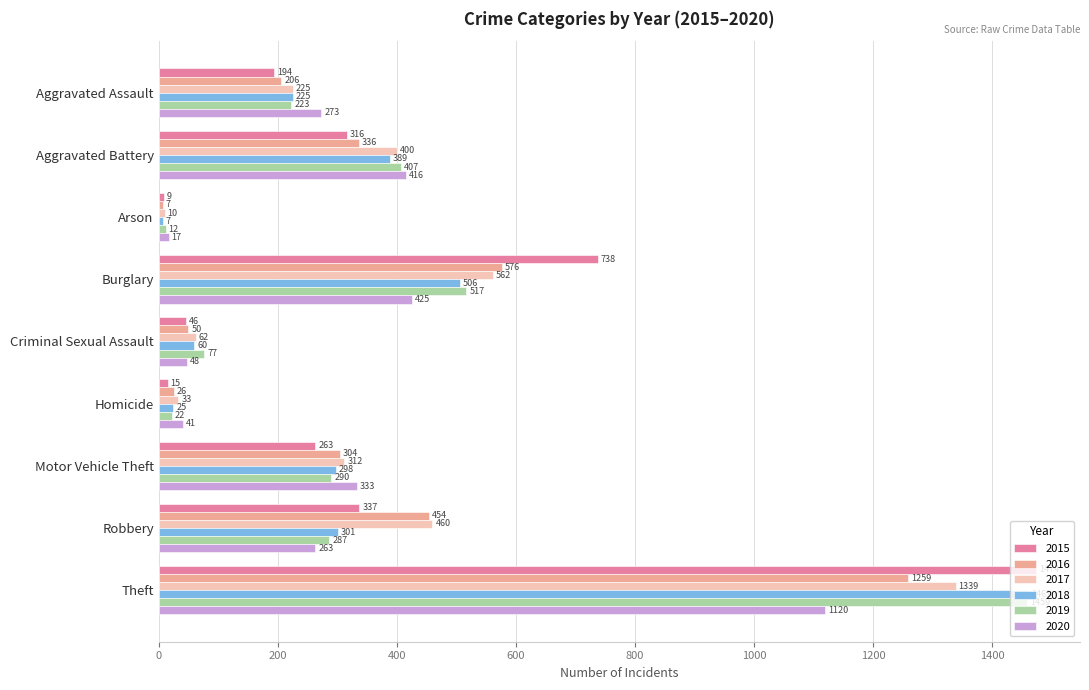

Between Homicide and Theft, which series saw the biggest shift?

2015